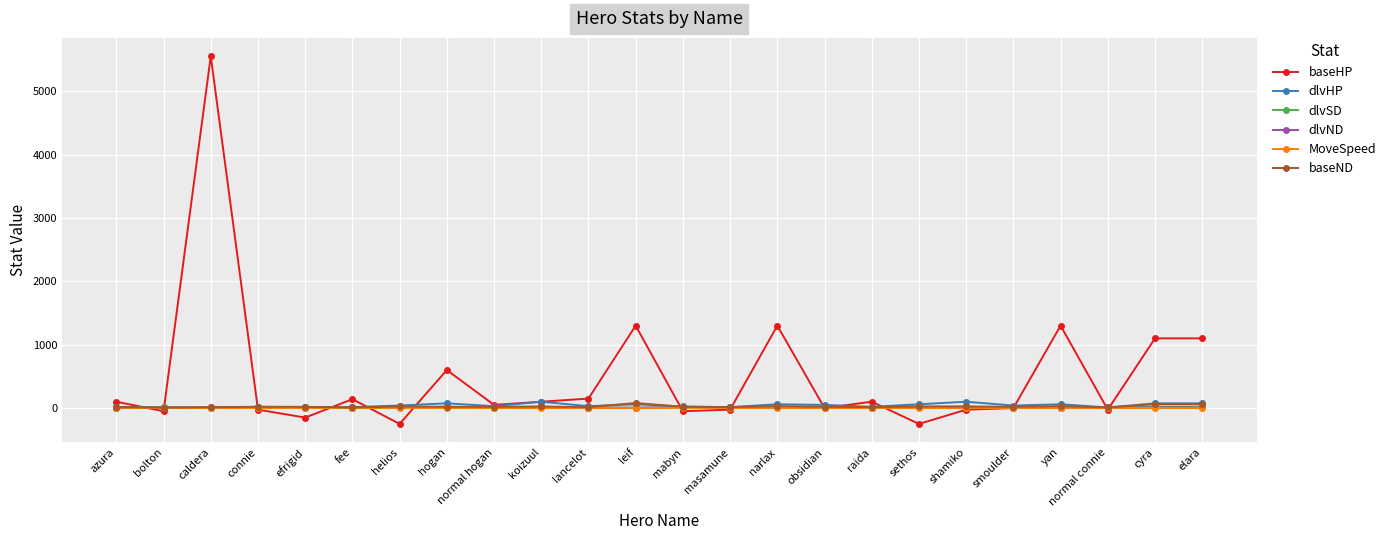

At how many categories does at least one series exceed 5091?

1